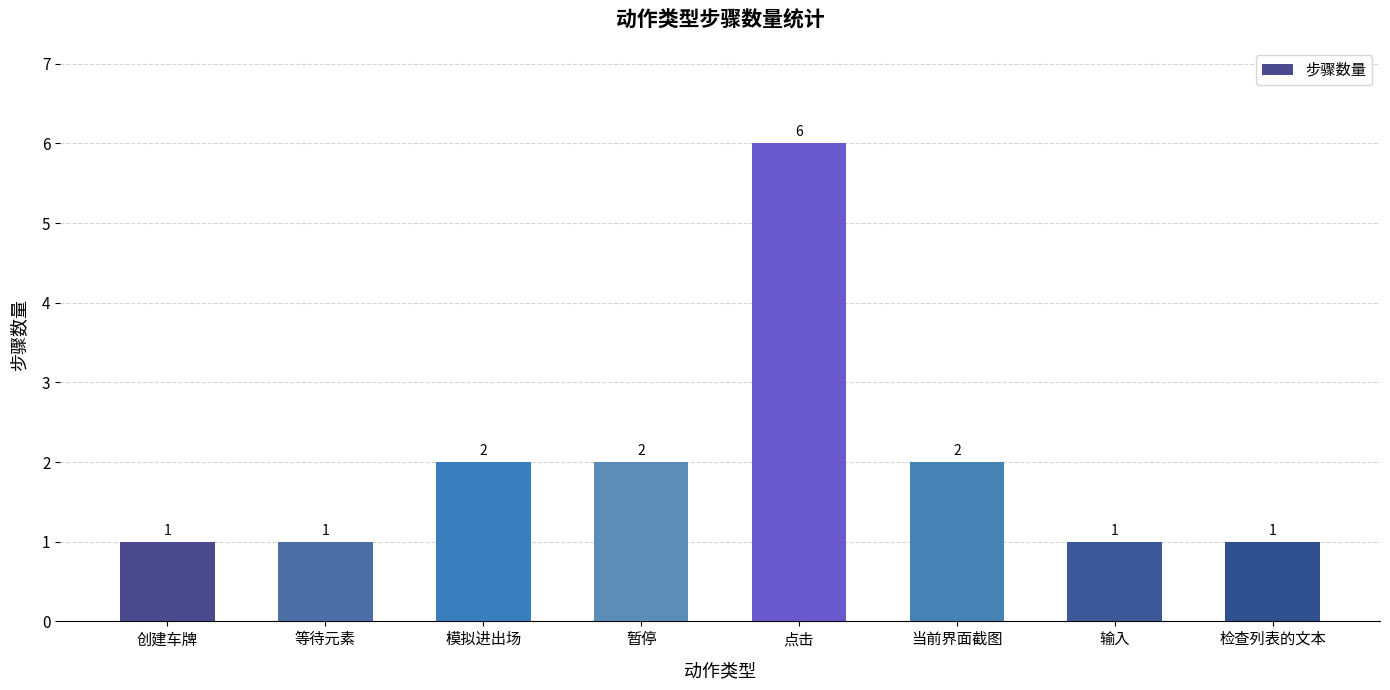

What is the difference between the second highest and second lowest values?

1